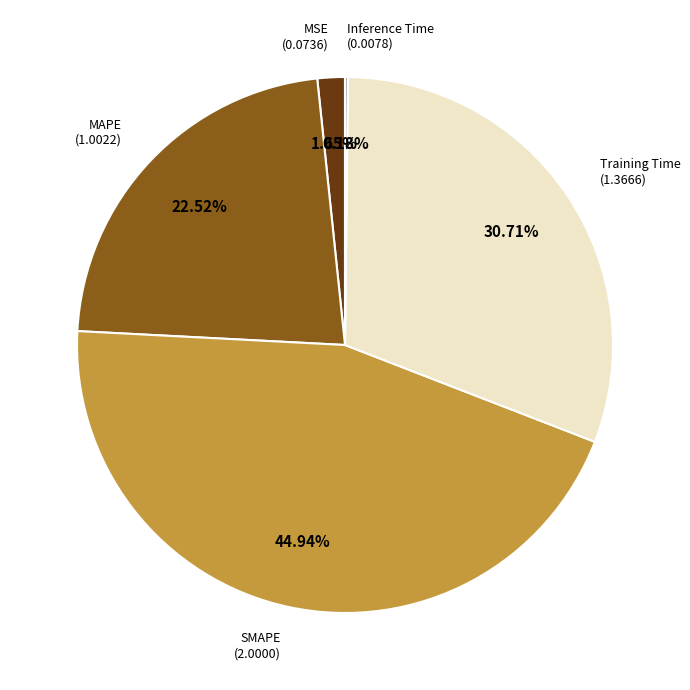

Is there any slice that represents more than half of the pie?

No